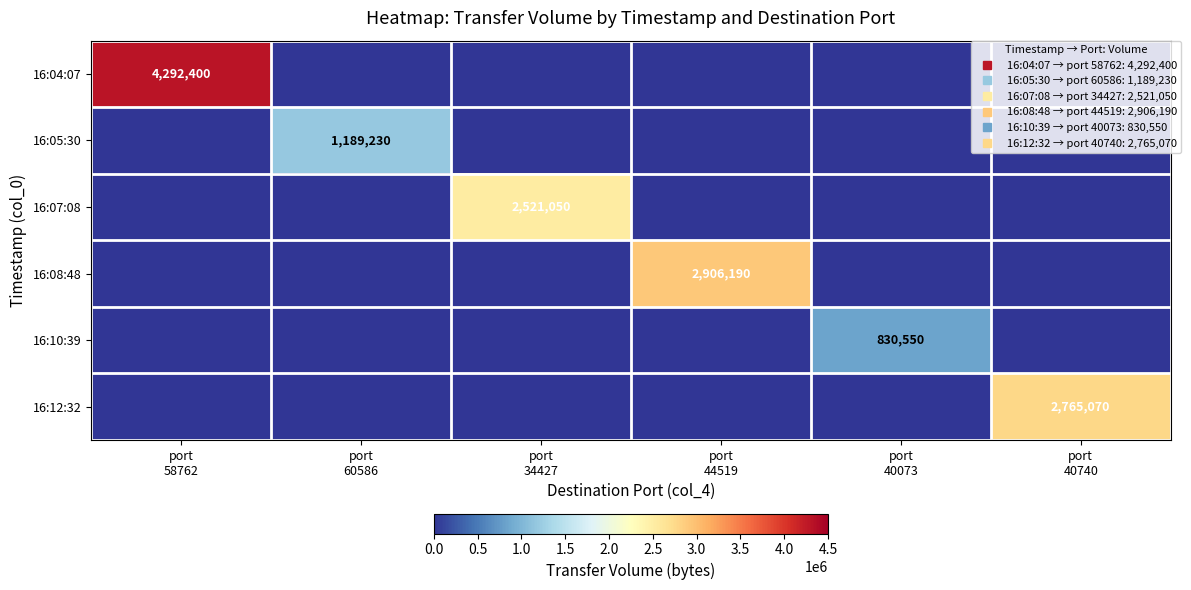

Which label corresponds to the smallest value in the chart?

port
60586